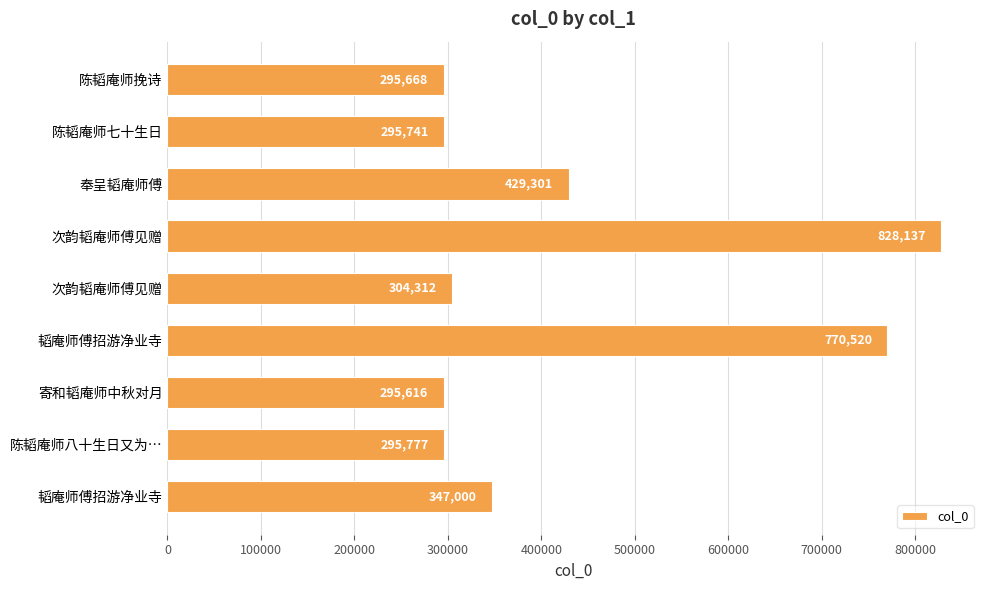

Are the bars horizontal?

Yes